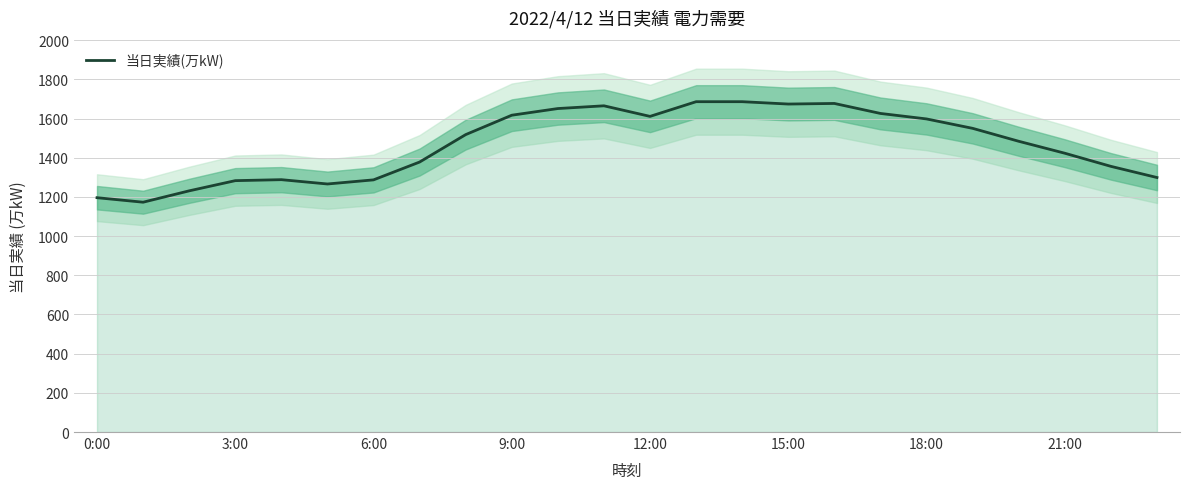

True or false: 当日実績(万kW) has a value of 2231 at 21:00.

False